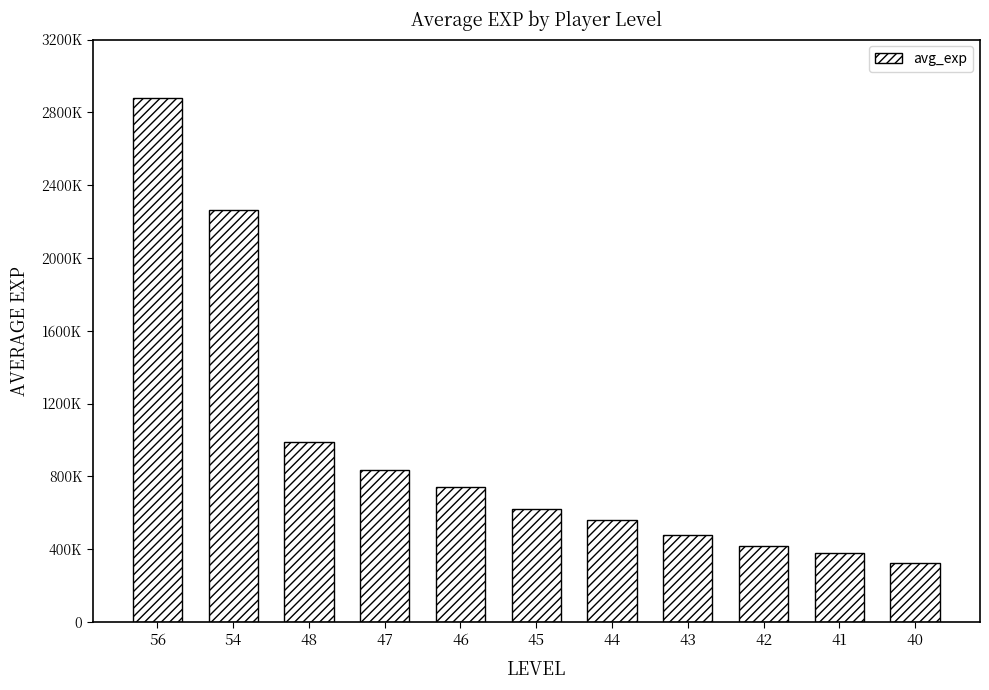

Does the chart contain any negative values?

No